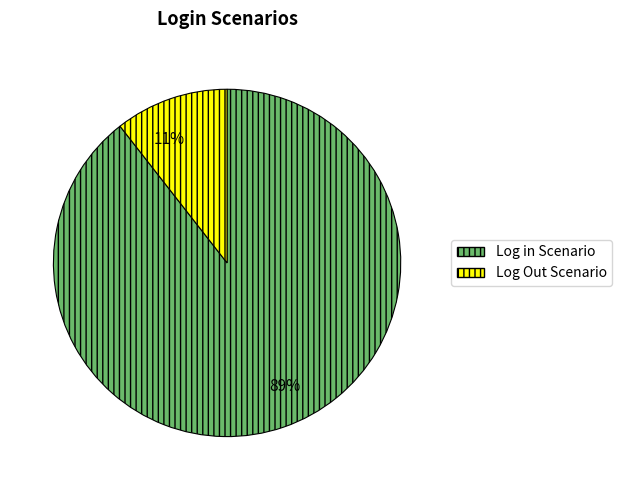

The Log in Scenario slice represents 89% of the pie. True or false?

True